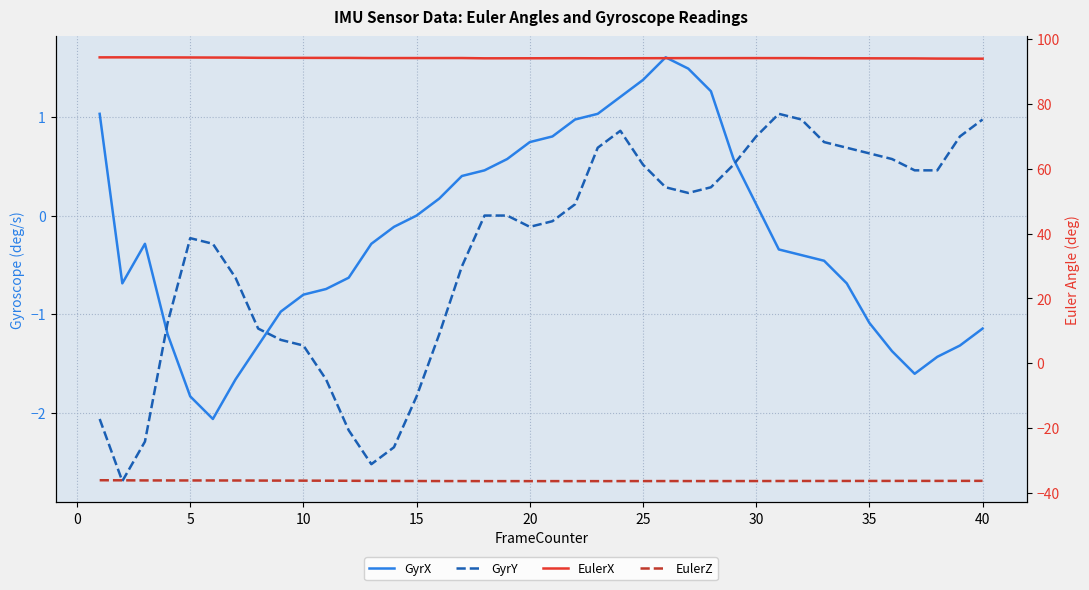

What is the difference between the second highest and minimum values in the GyrX series?

3.6